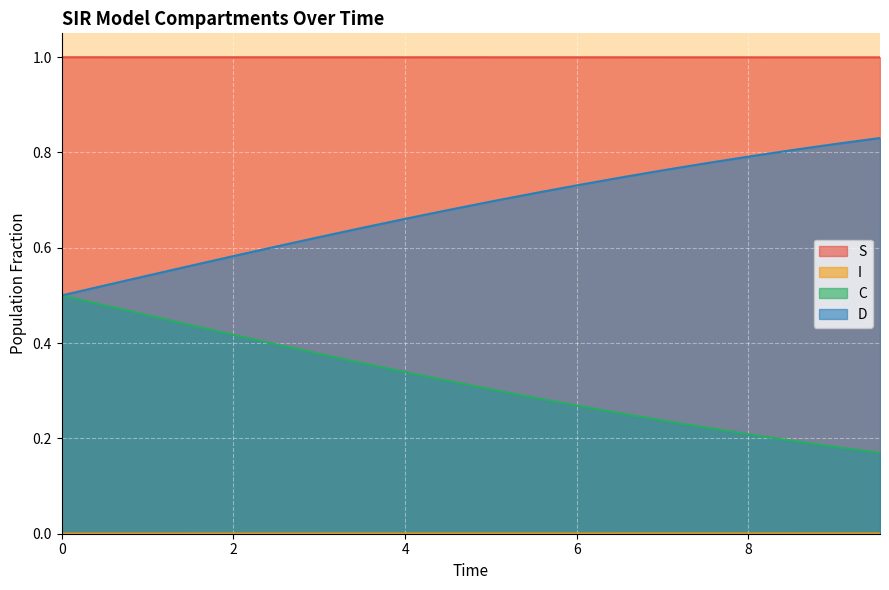

True or false: S and D intersect in this chart.

False